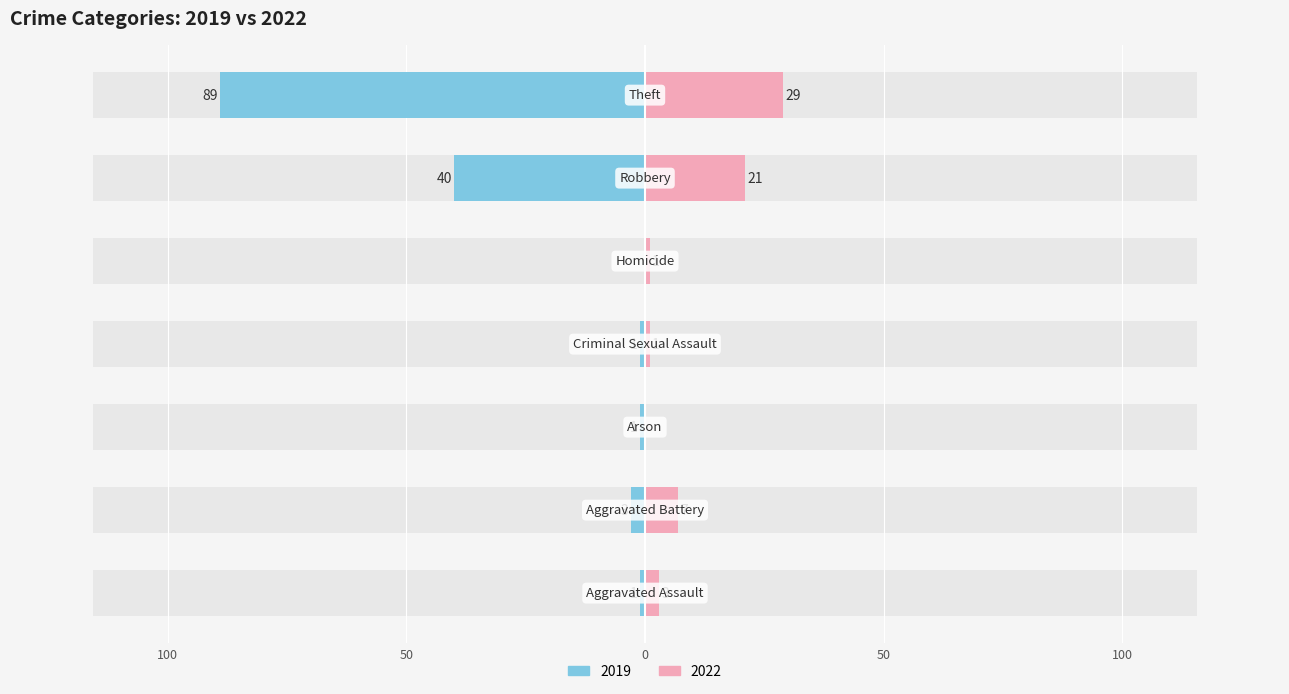

What position from the left is Robbery?

6